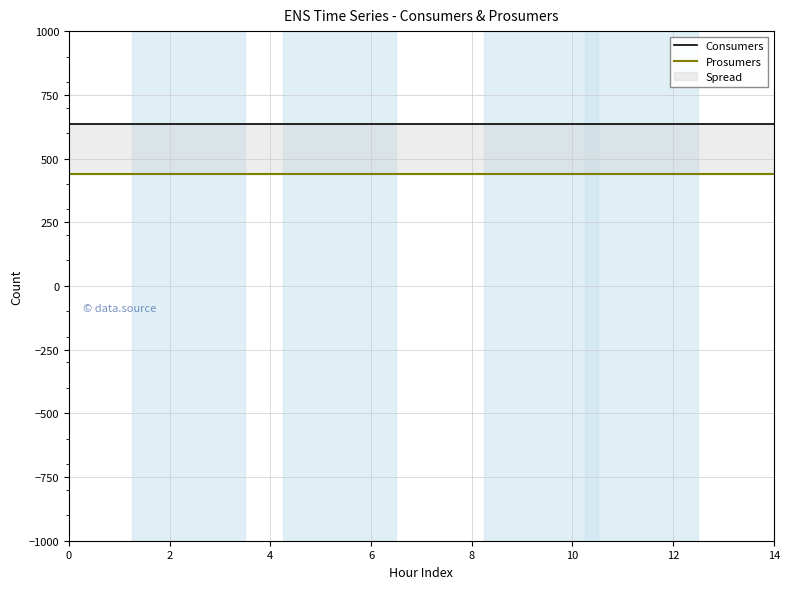

Between 10 and 2, which is larger?

10